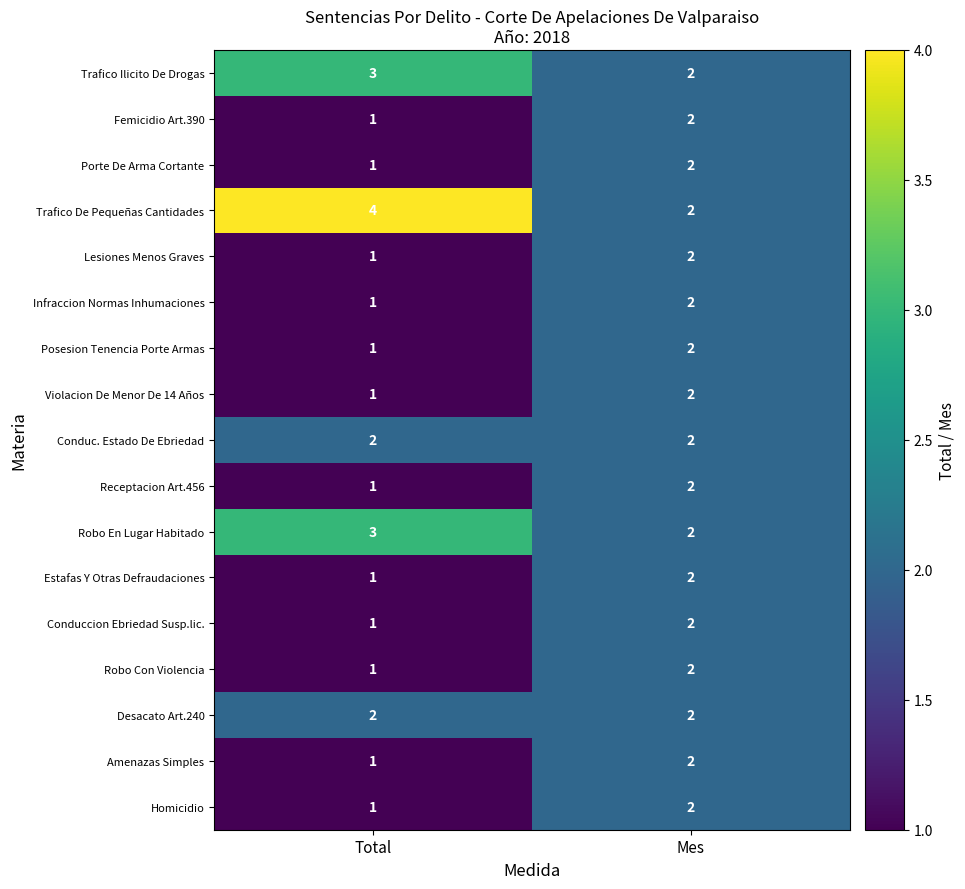

What is the sum of all Amenazas Simples values?

3